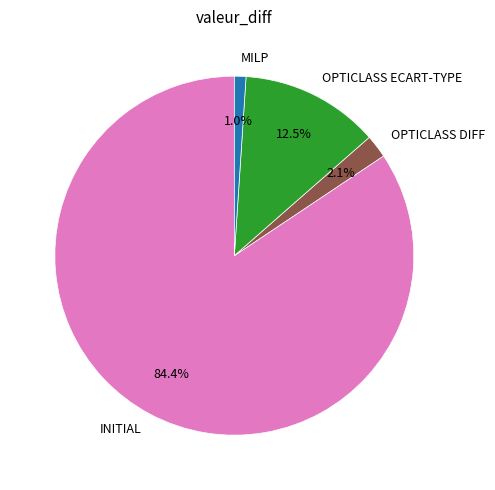

How many slices are in this pie chart?

4